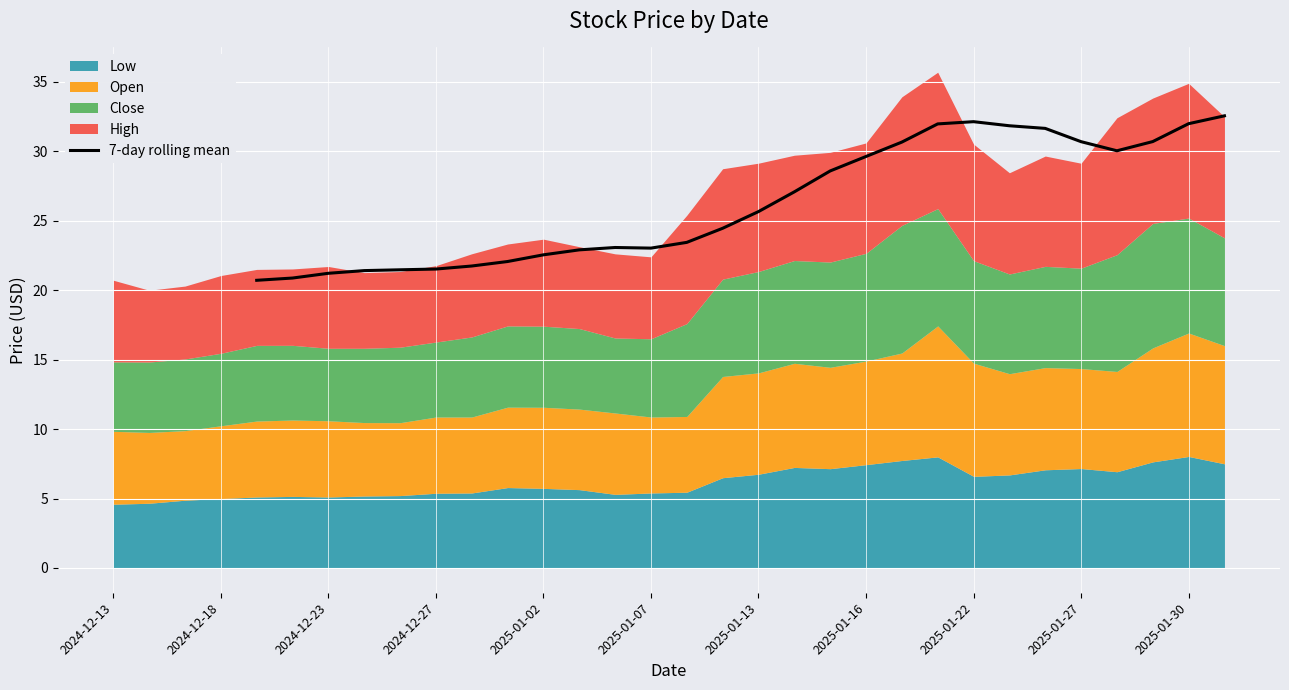

The 7-day rolling mean series shows 7.4 at 2025-01-22. True or false?

False